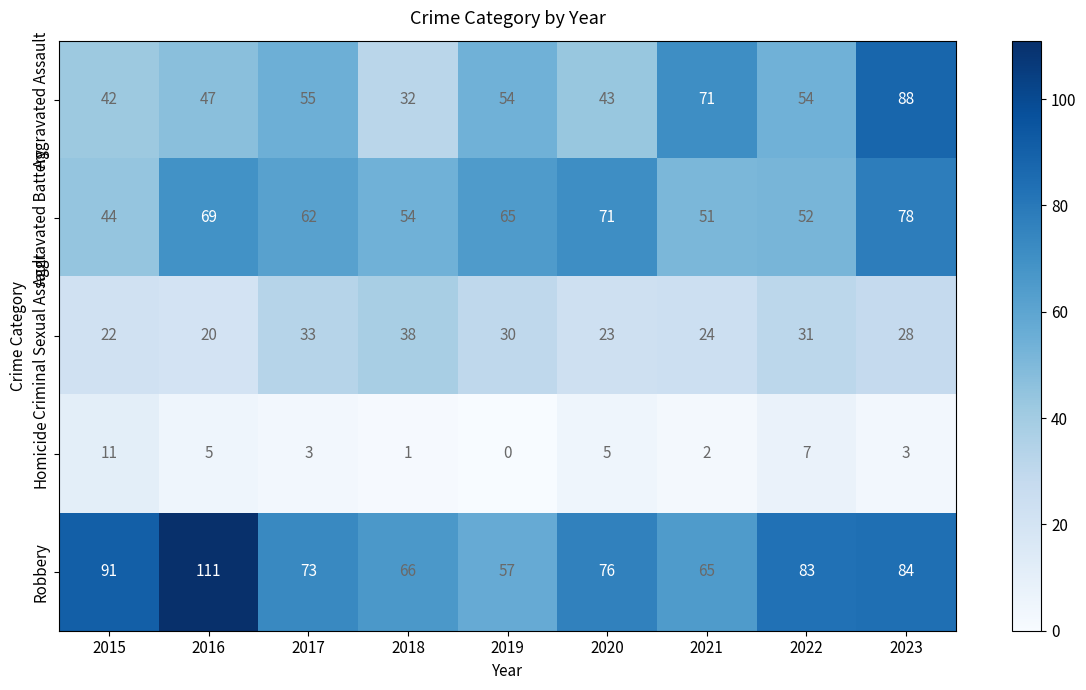

Which series changed the most between 2019 and 2022?

Robbery